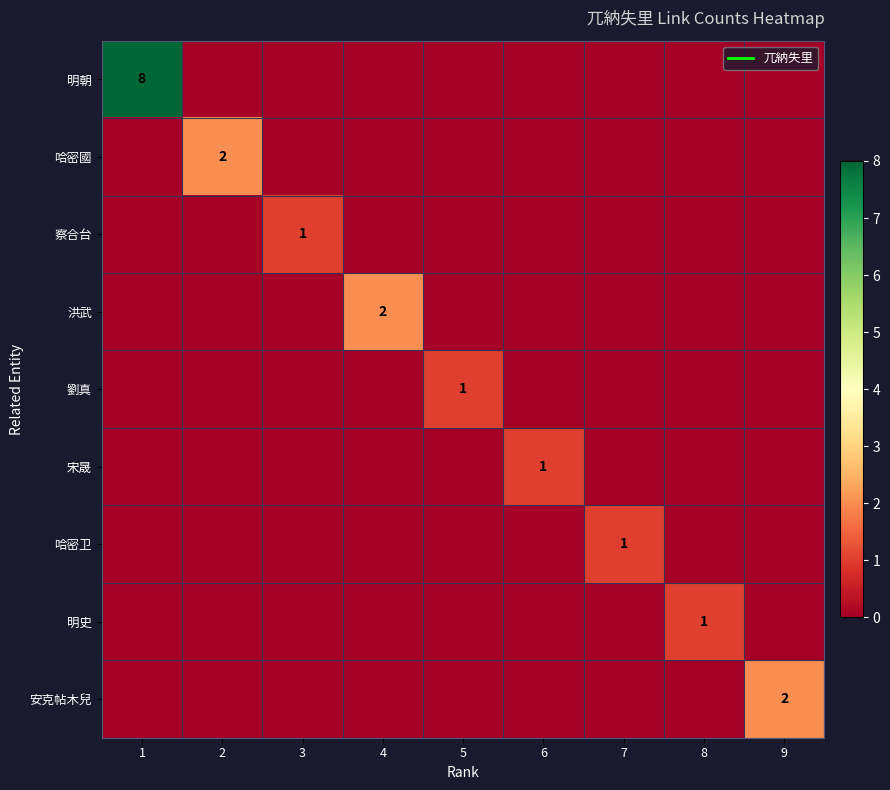

At which label does 哈密國 reach its minimum?

1